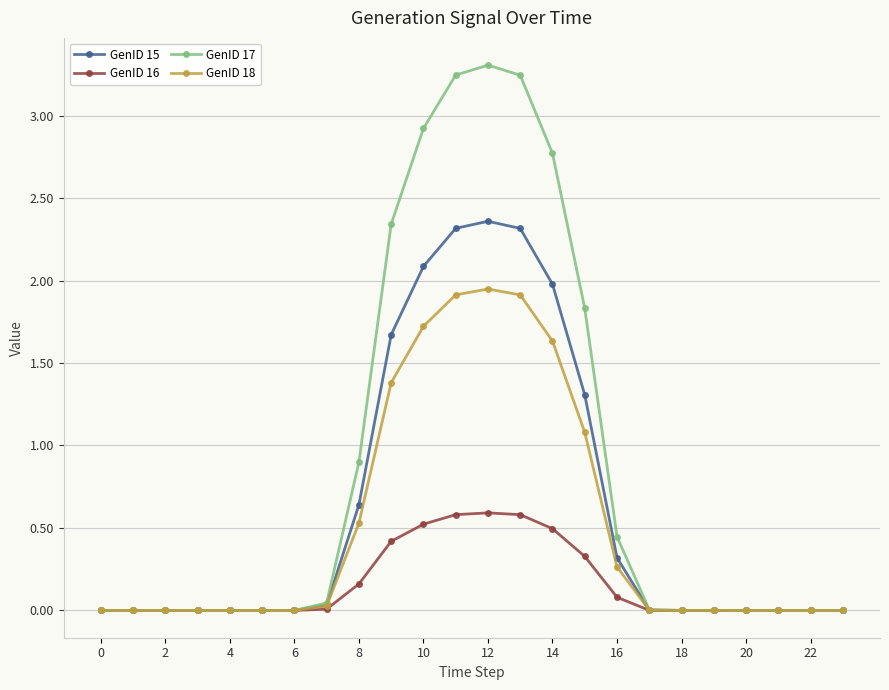

At how many categories does at least one series exceed 1?

7